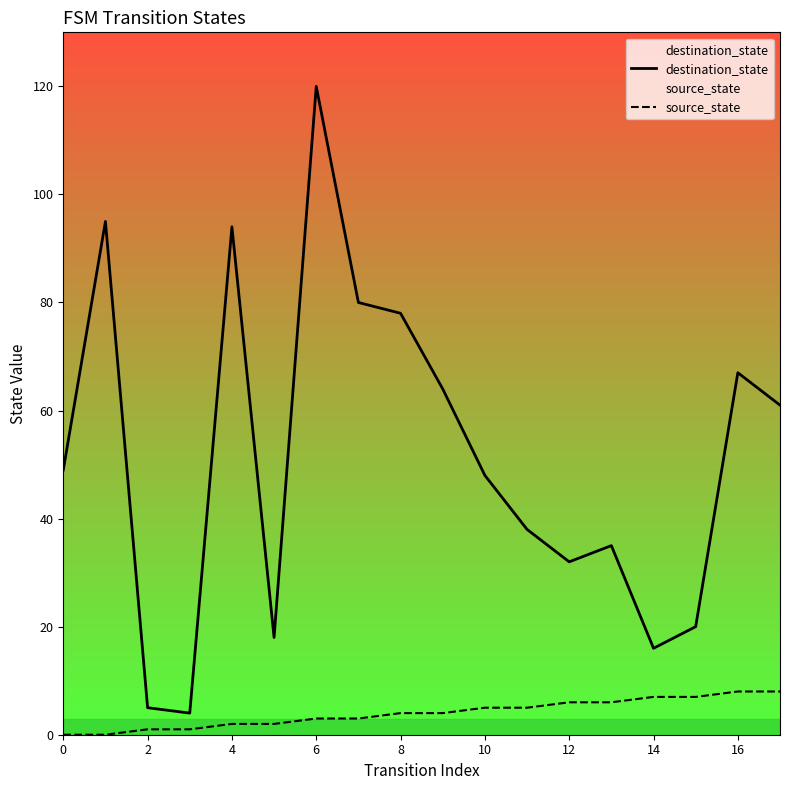

At which category is the sum across all series the highest?

6